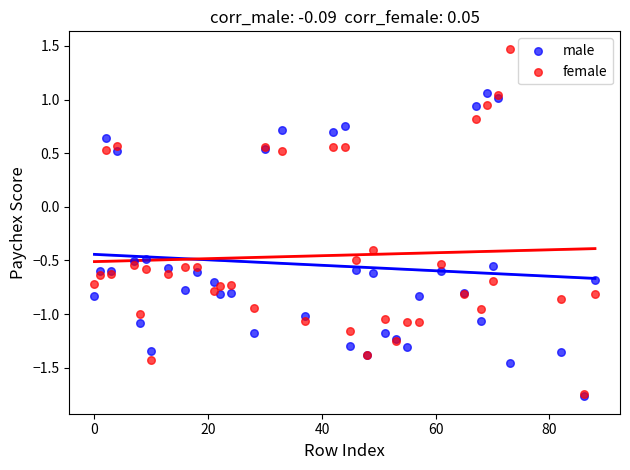

Which series has the widest spread of Y values?

female